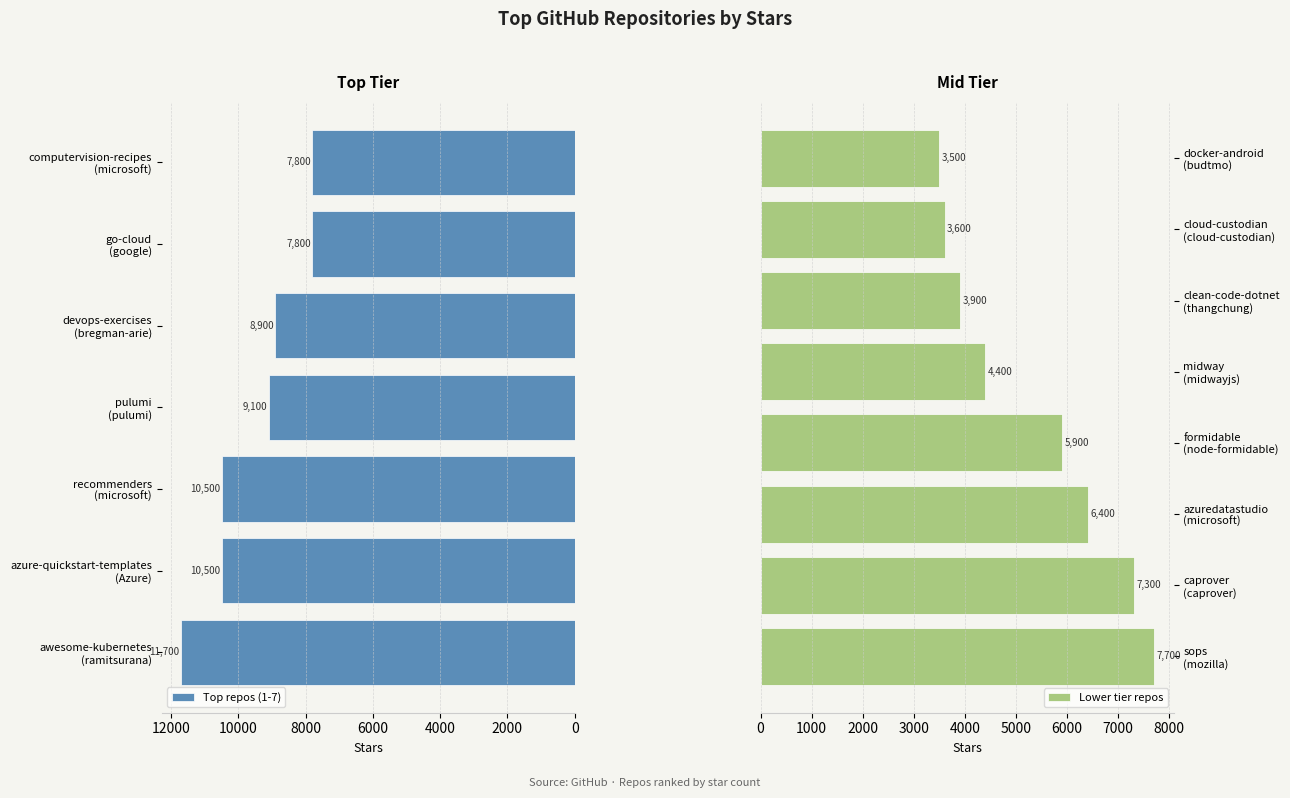

What is the difference between the maximum and second lowest values?

8100